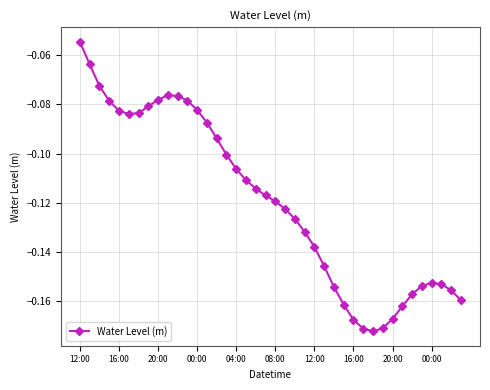

What is the sum of all values?

-4.8